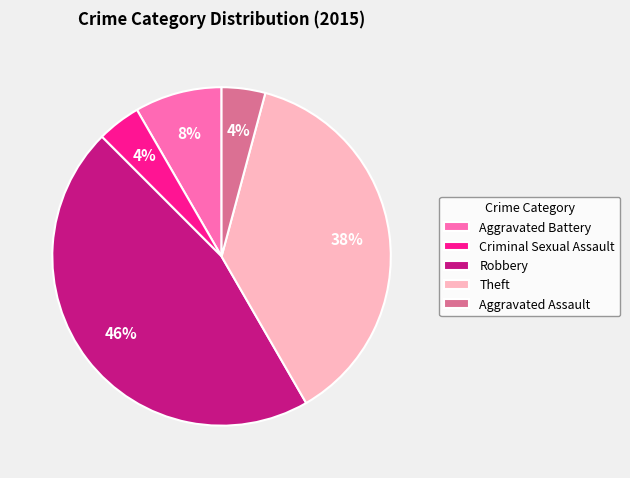

True or false: Robbery accounts for 32% of the total.

False